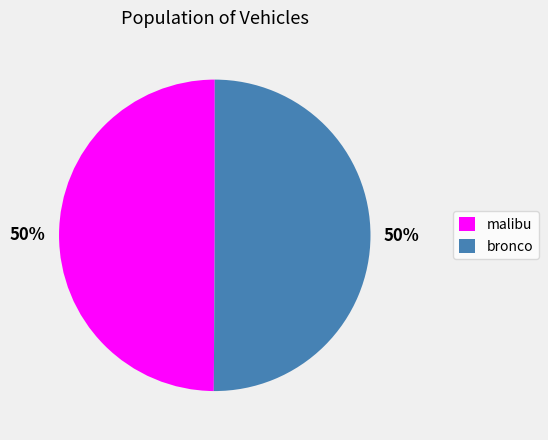

What percentage is the malibu slice, to the nearest percent?

50%